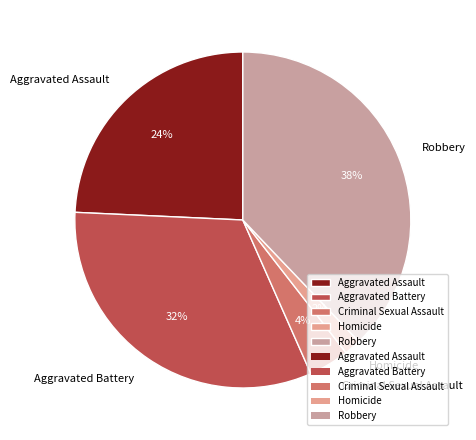

Is there a majority slice in this chart?

No